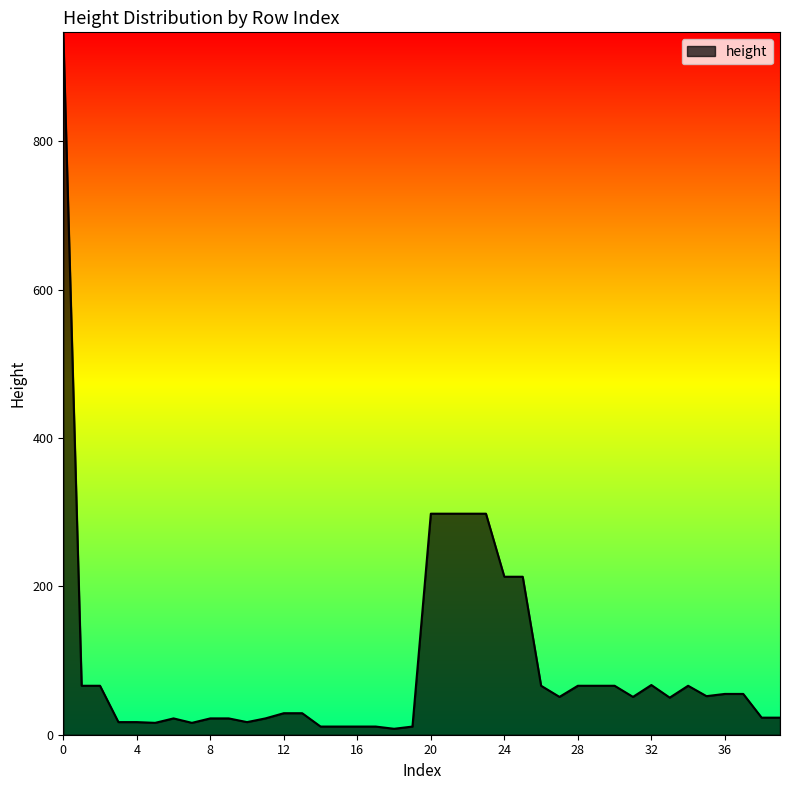

What is the greatest value displayed?

947